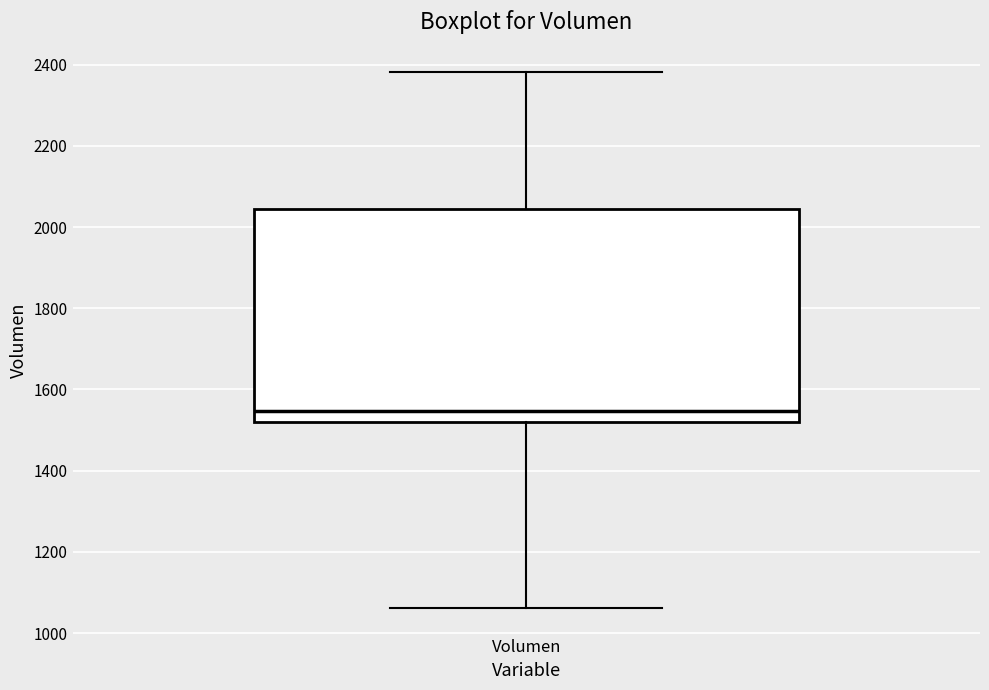

Where is the lower edge of the box for Volumen on the y-axis? The values are not printed on the chart, so give them approximately, as read against the axis.

1520